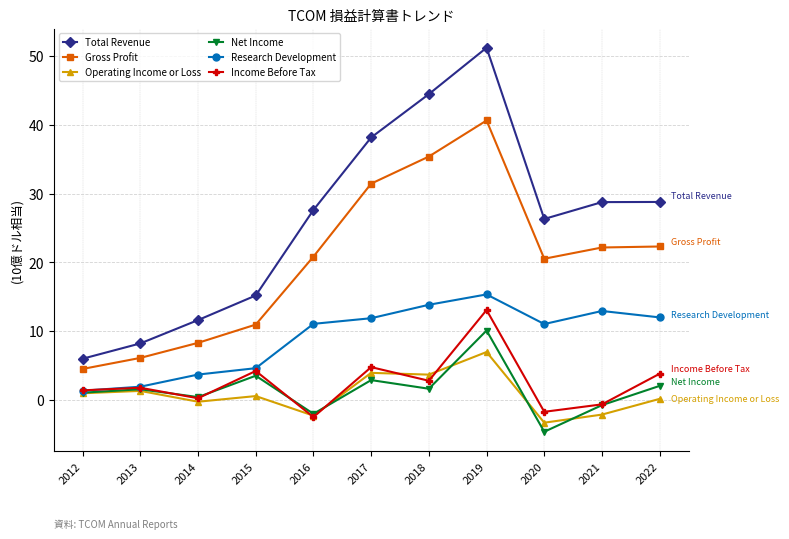

Is the value of Operating Income or Loss at 2012 greater than the value of Income Before Tax at 2013?

No